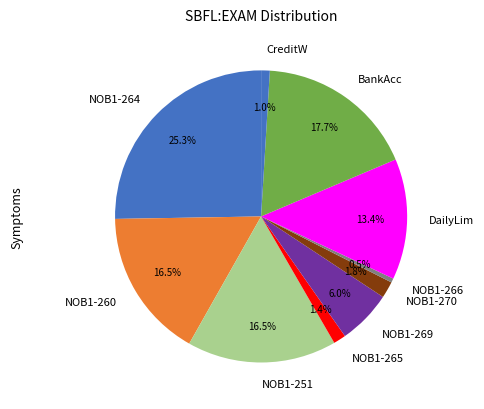

Which slice is the largest?

NOB1-264